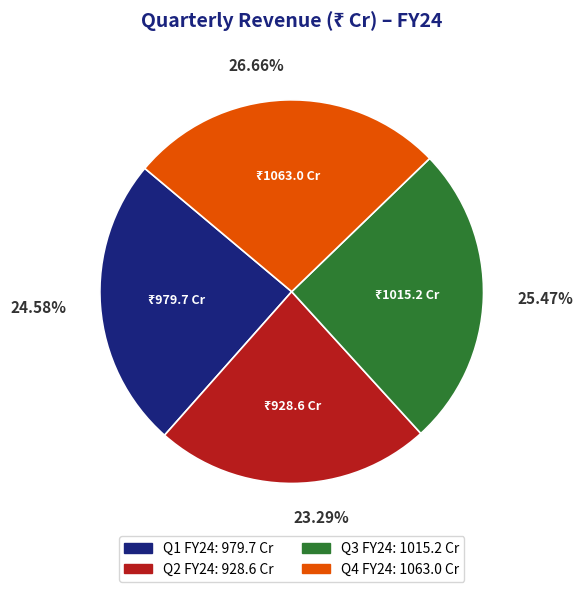

Which slice is the largest?

Q4 FY24